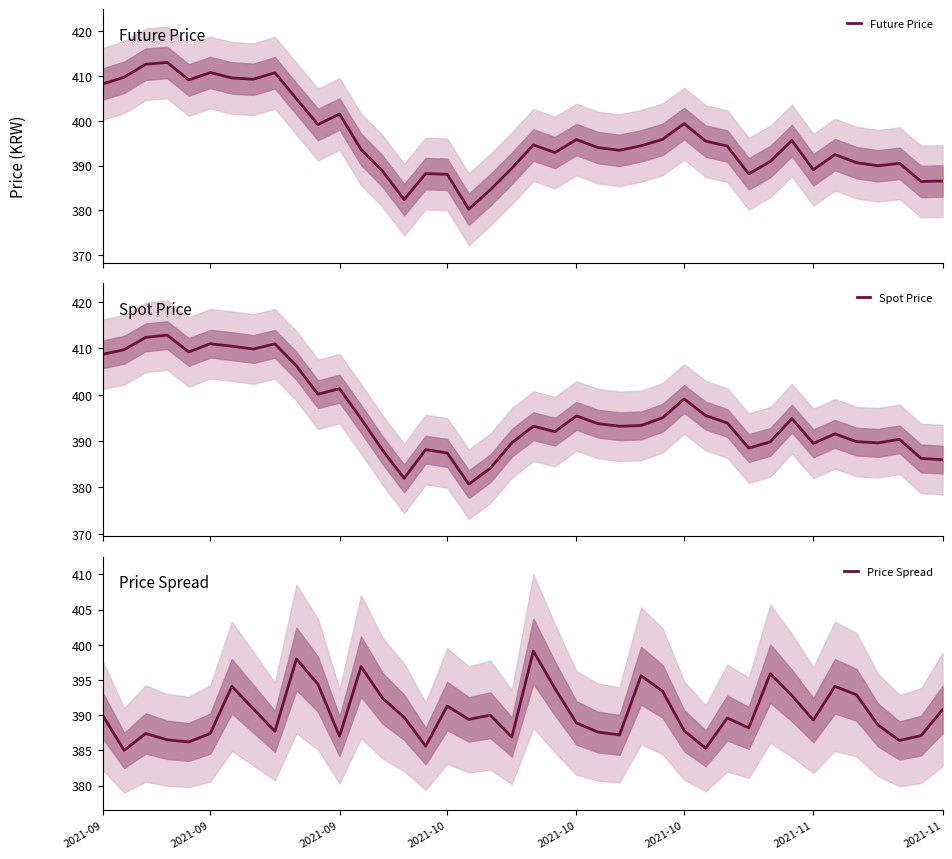

What is the lowest value of the Future Price series?

380.2